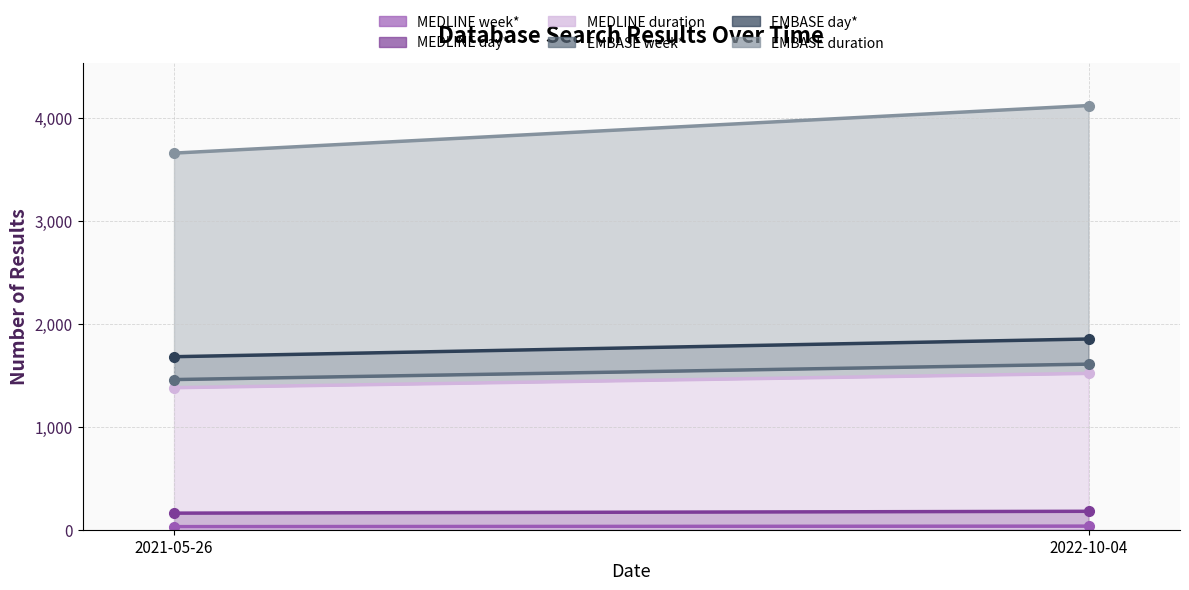

What is the difference between the EMBASE duration values at 2021-05-26 and 2022-10-04?

290